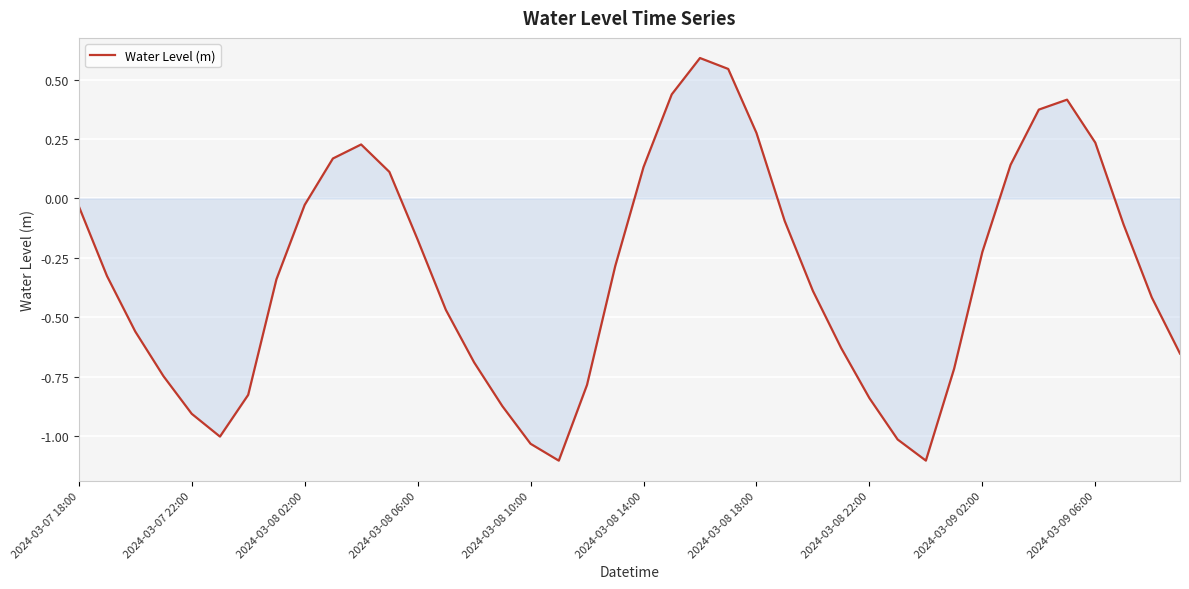

Does the chart display data point markers on the line(s)?

No